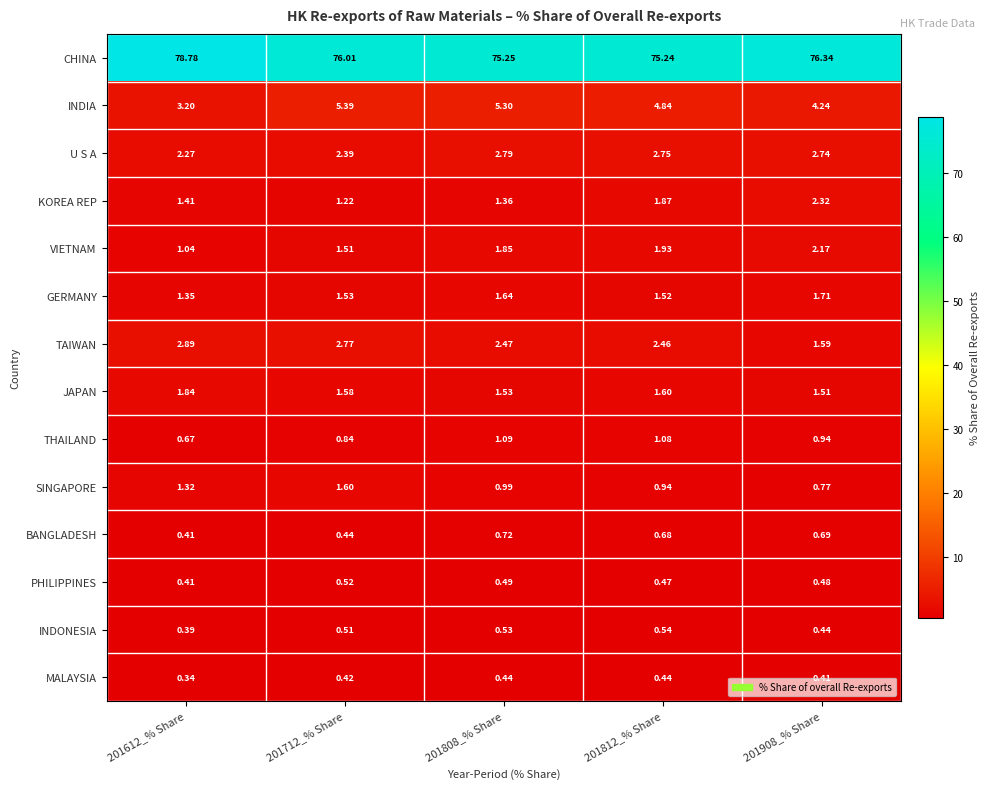

What is the total value across all series at 201612_% Share?

96.3